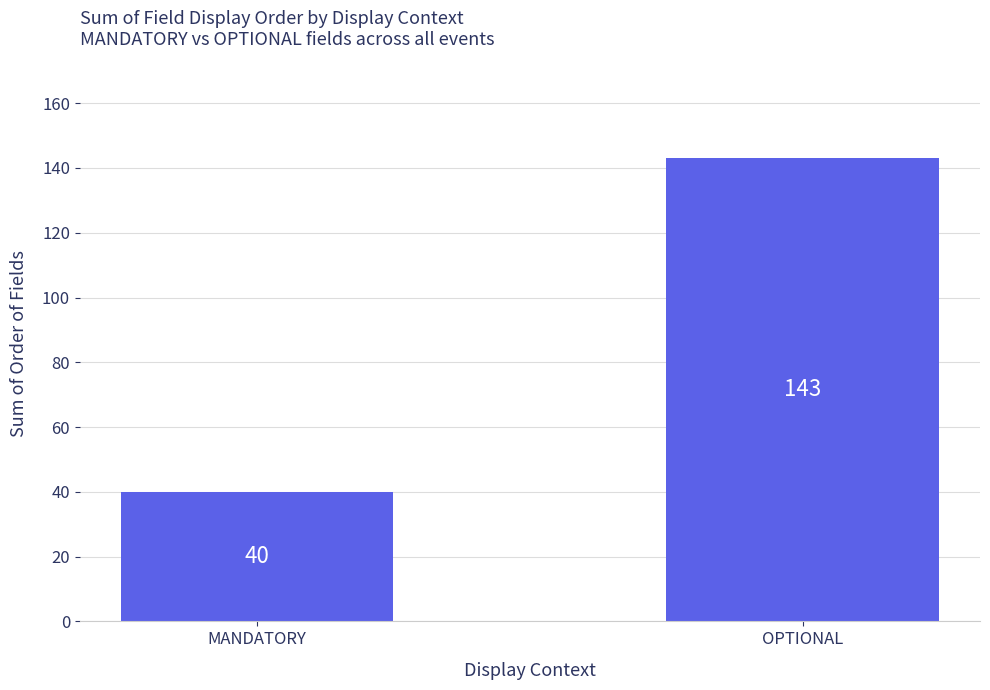

What is the label of the 1st bar from the left?

MANDATORY